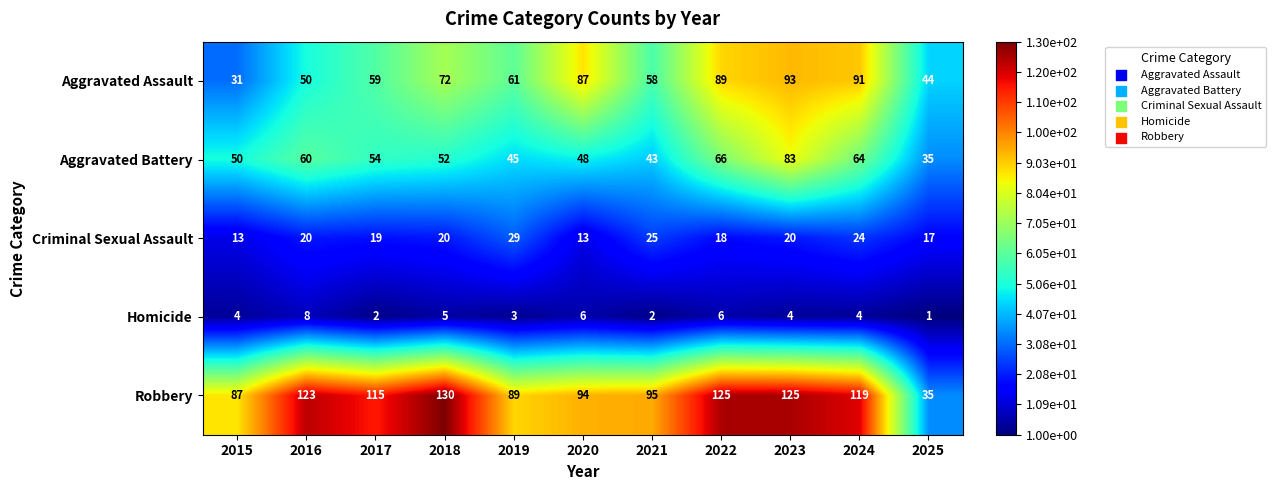

Which series has the largest total across all categories?

Robbery